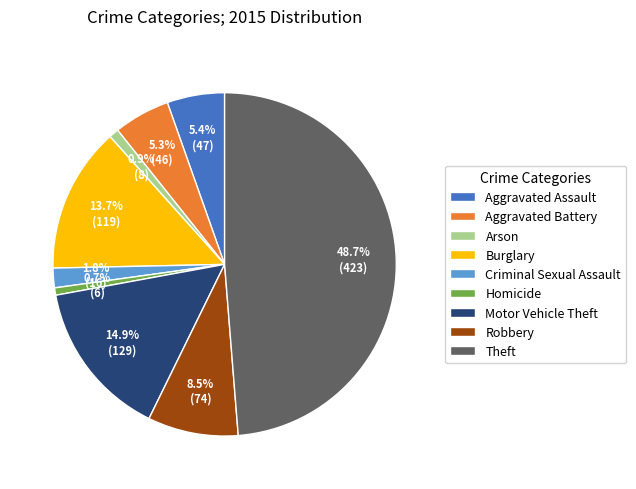

Which slice is the largest?

Theft